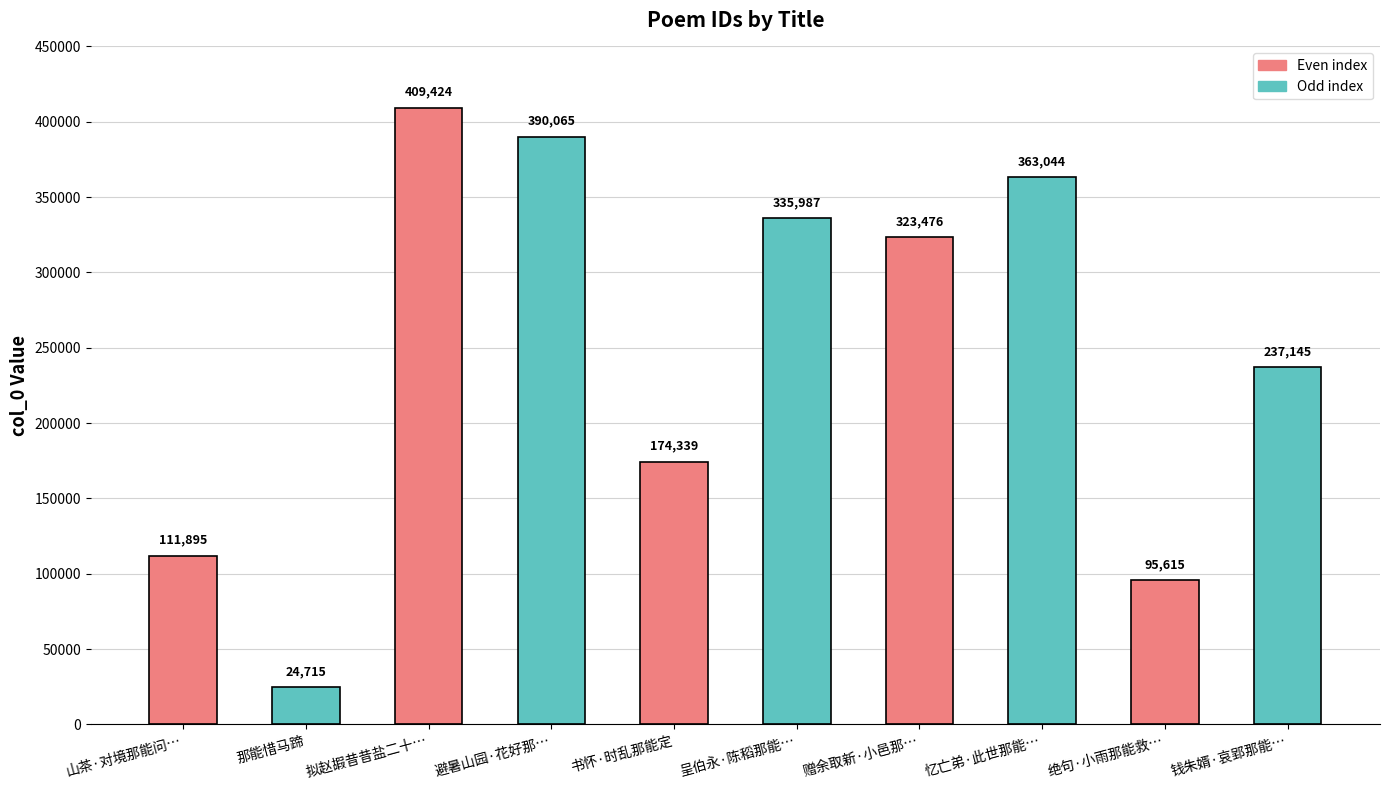

What is the difference between the maximum and minimum values?

384709